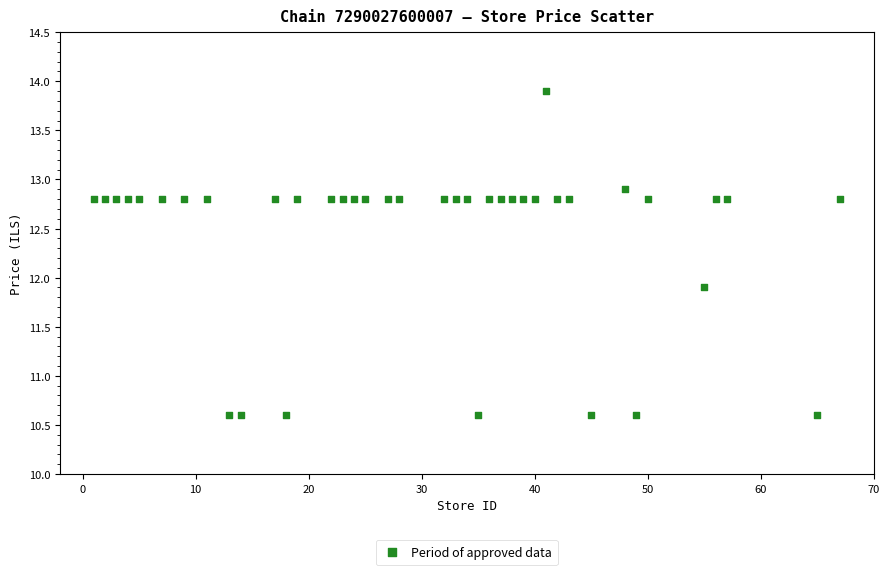

What is the range of Y values (max minus min)?

3.3